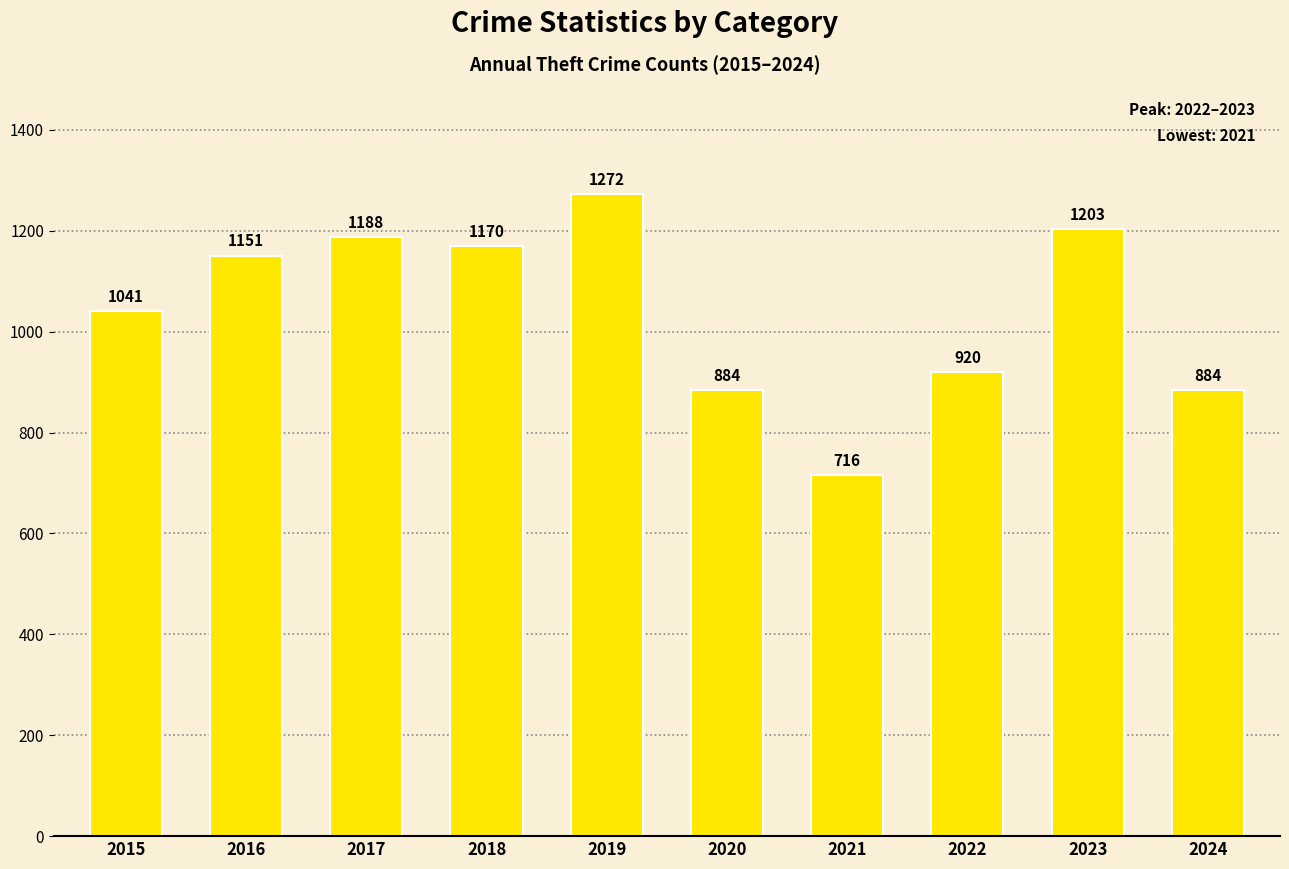

What is the change in value from 2016 to 2023?

+52